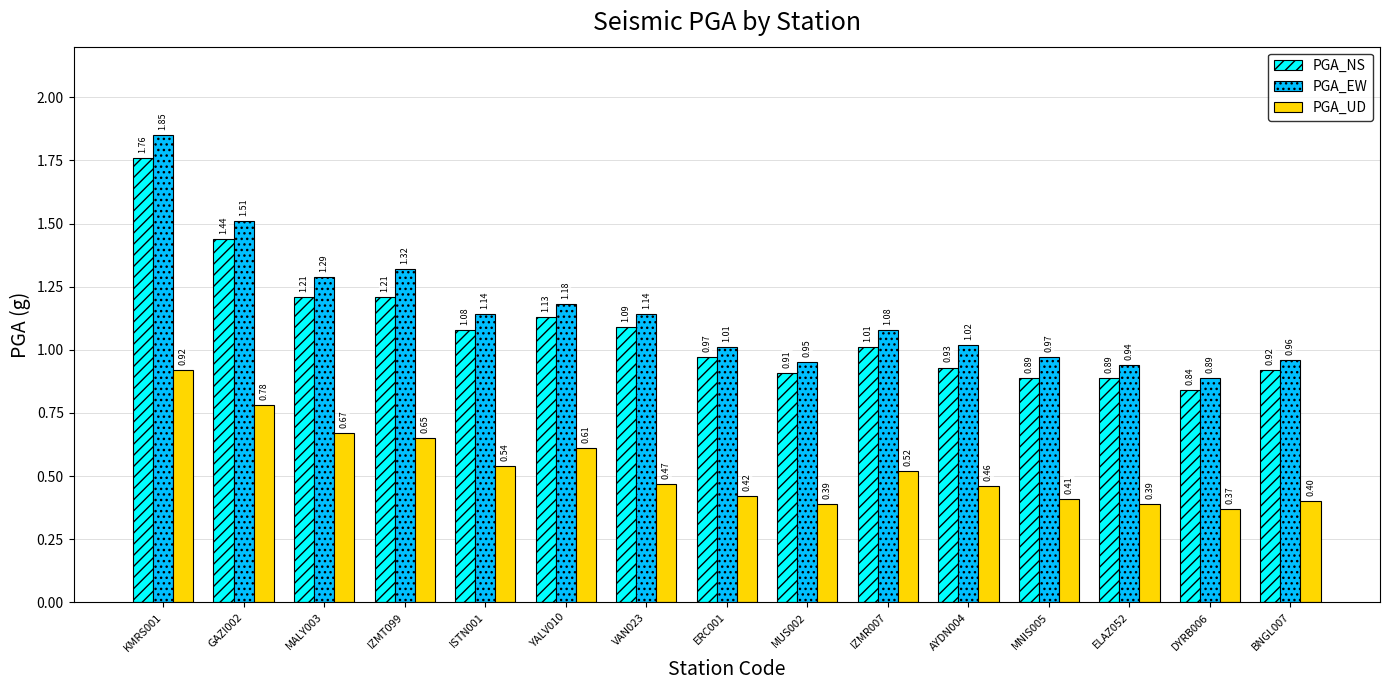

Which series has the largest range (max minus min)?

PGA_EW